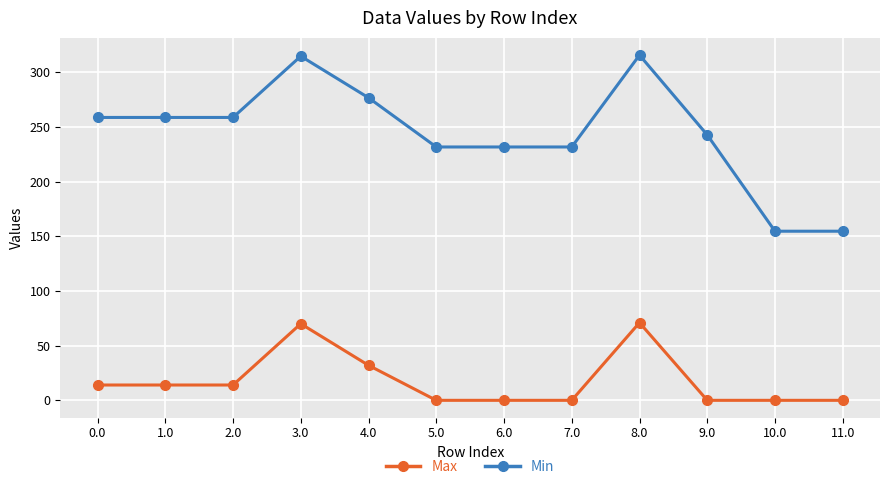

Between 1.0 and 10.0, which series saw the biggest shift?

Min